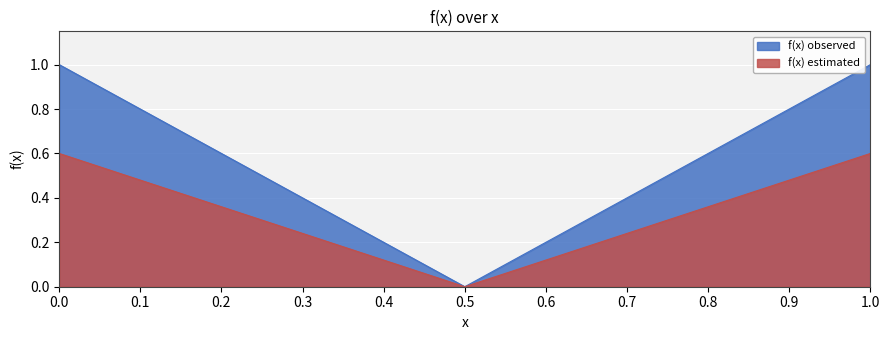

At which label is the value closest to 0?

0.5